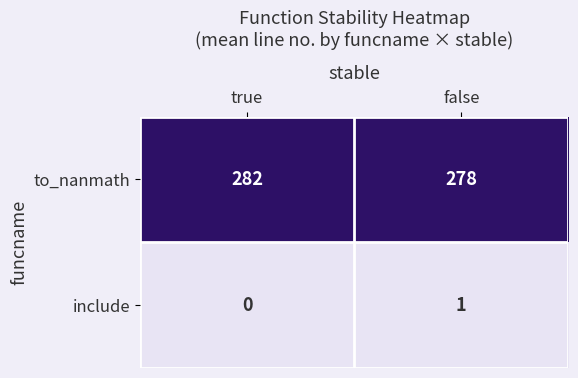

What is the approximate value of to_nanmath at false?

278